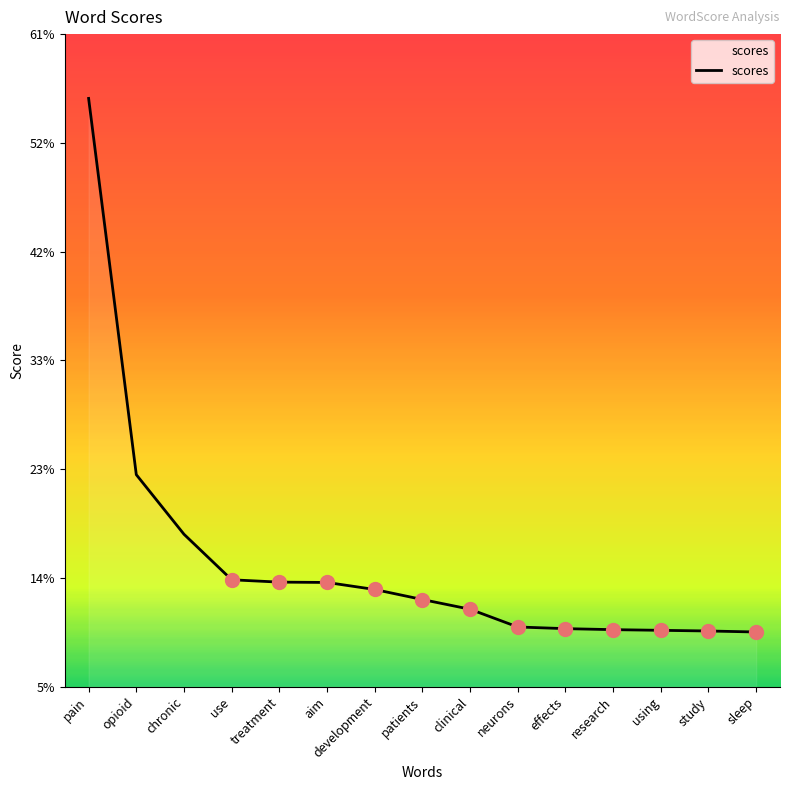

List the labels in order of value, largest first.

pain, opioid, chronic, use, treatment, aim, development, patients, clinical, neurons, effects, research, using, study, sleep